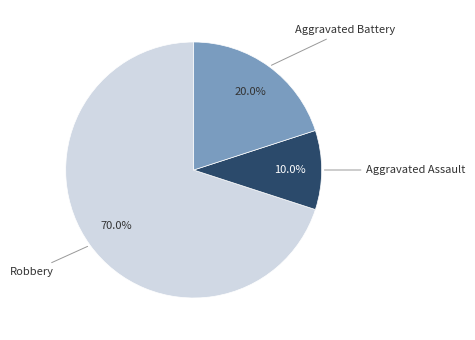

To the nearest percent, what is the combined percentage of Aggravated Assault and Robbery?

80%